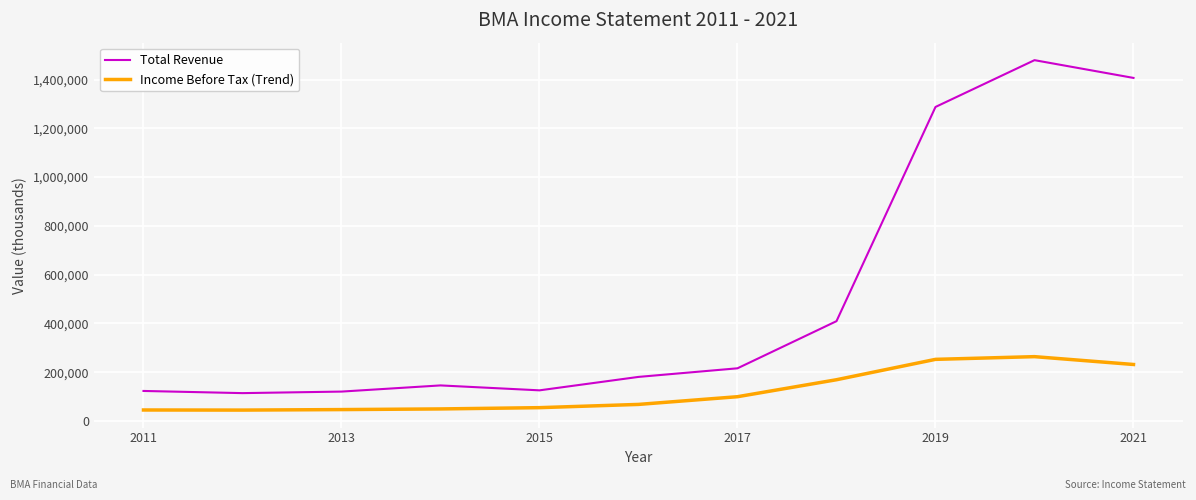

Is this an area chart (filled region under the line)?

No